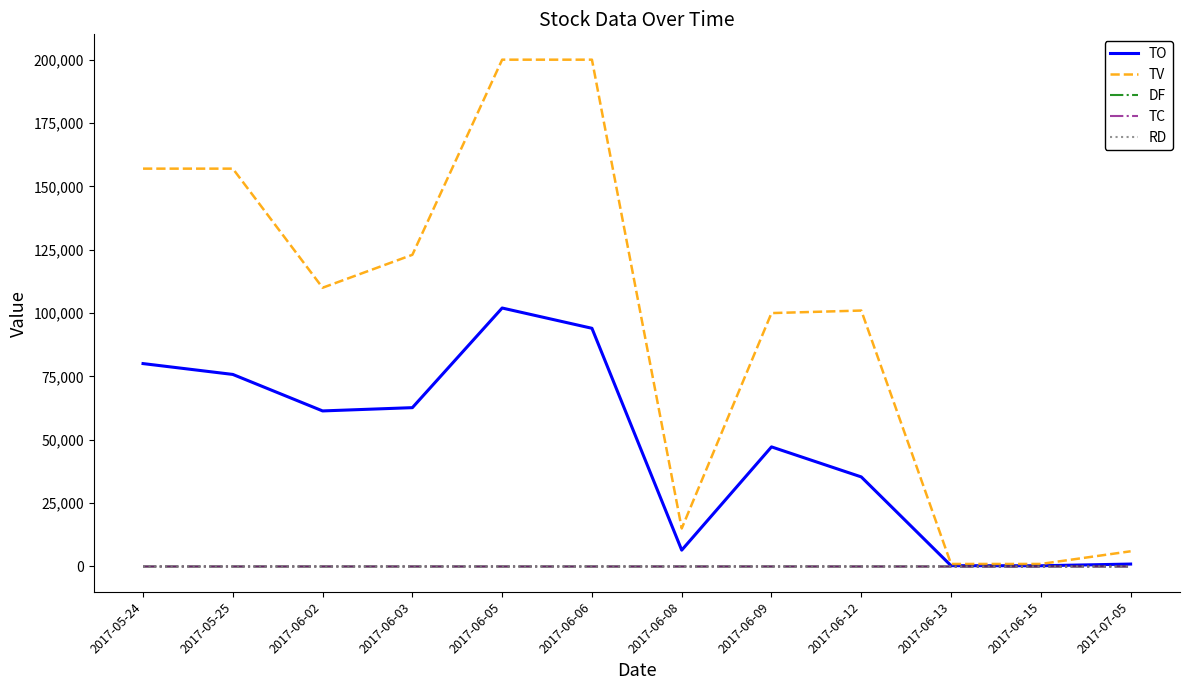

How many lines are shown in the chart?

5